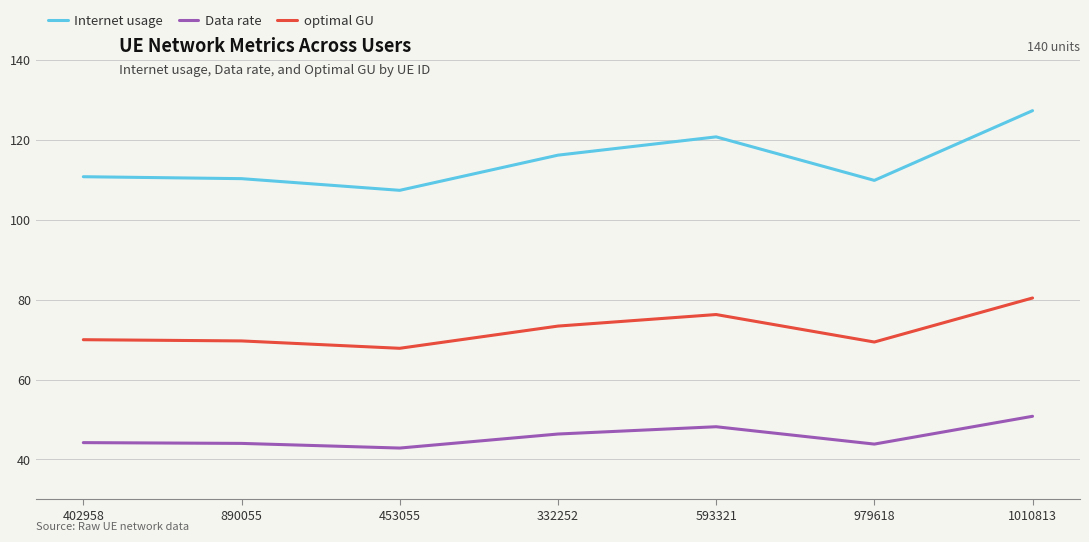

What is the sum of the Data rate values at 979618 and 332252?

90.2